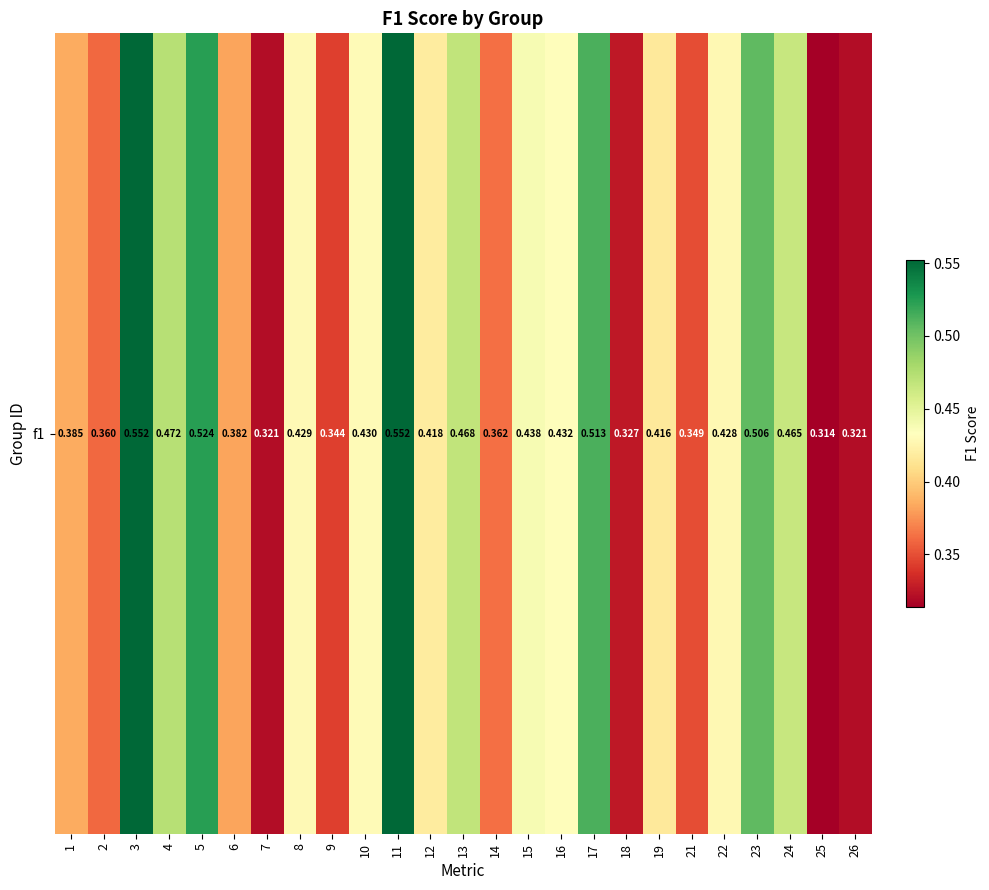

Reading left to right, extract all data points from this chart.

0.4	0.4	0.6	0.5	0.5	0.4	0.3	0.4	0.3	0.4	0.6	0.4	0.5	0.4	0.4	0.4	0.5	0.3	0.4	0.3	0.4	0.5	0.5	0.3	0.3